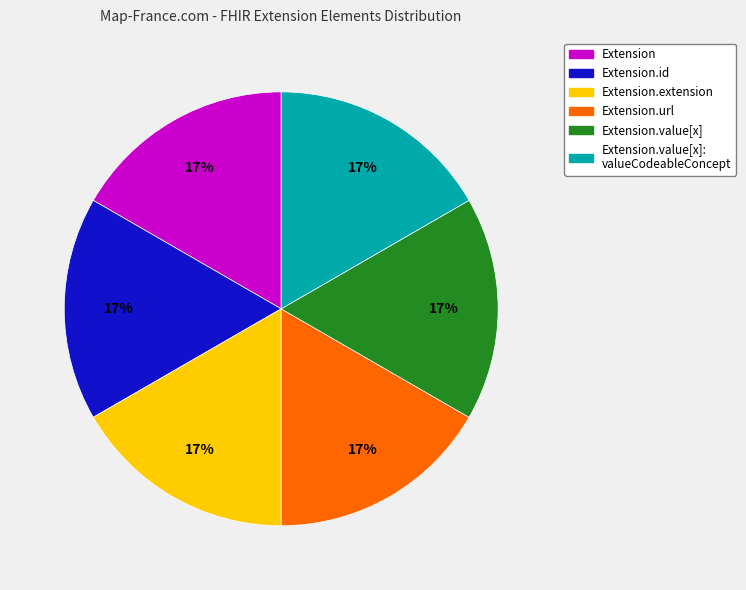

Does any single category account for the majority?

No